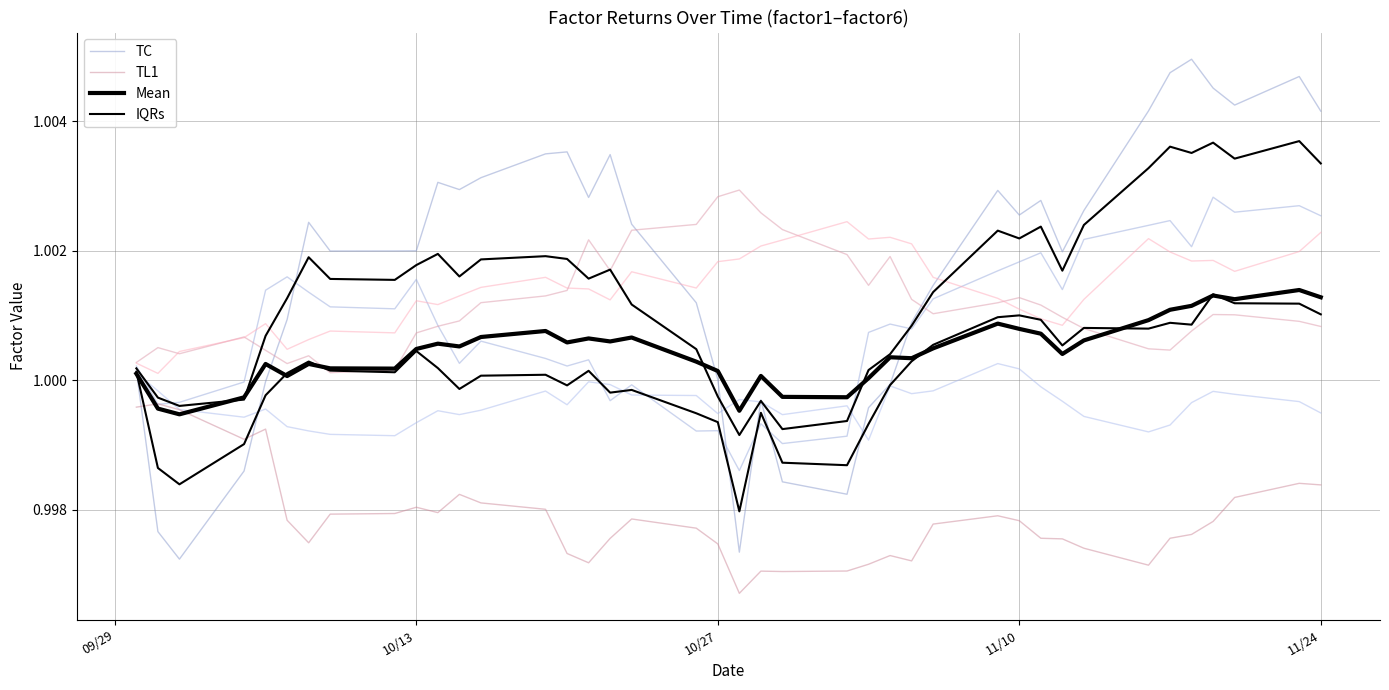

True or false: Mean has a value of 0.7 at 37.

False